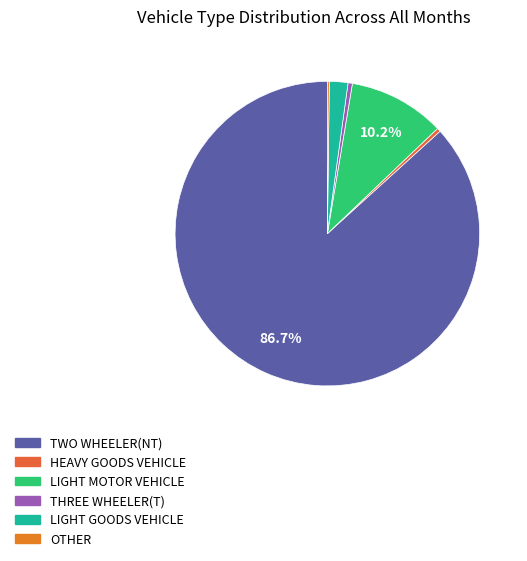

The HEAVY GOODS VEHICLE slice represents 26% of the pie. True or false?

False